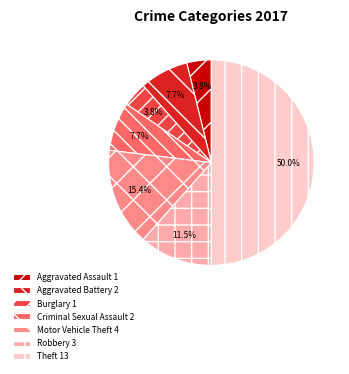

What percentage do Aggravated Battery 2 and Criminal Sexual Assault 2 together represent?

15.4%